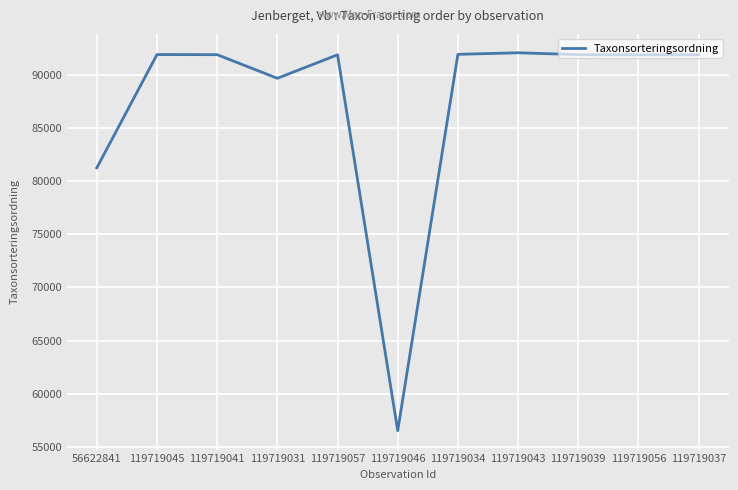

Where is the data nearest to the value 74286?

56622841